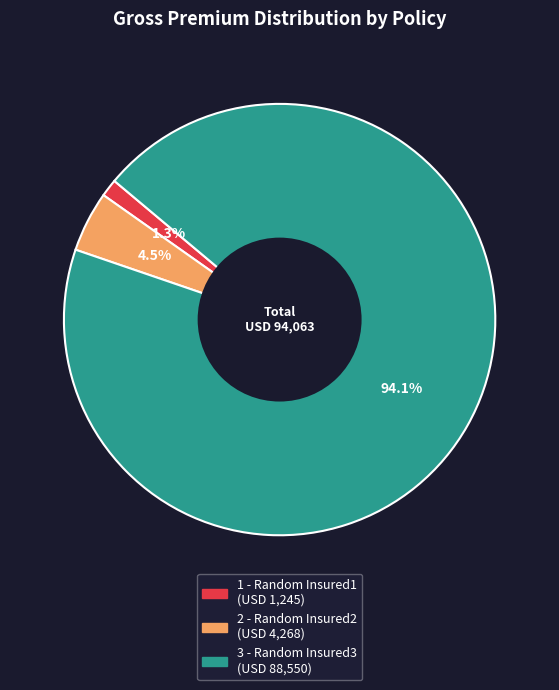

Is there any slice that represents more than half of the pie?

Yes